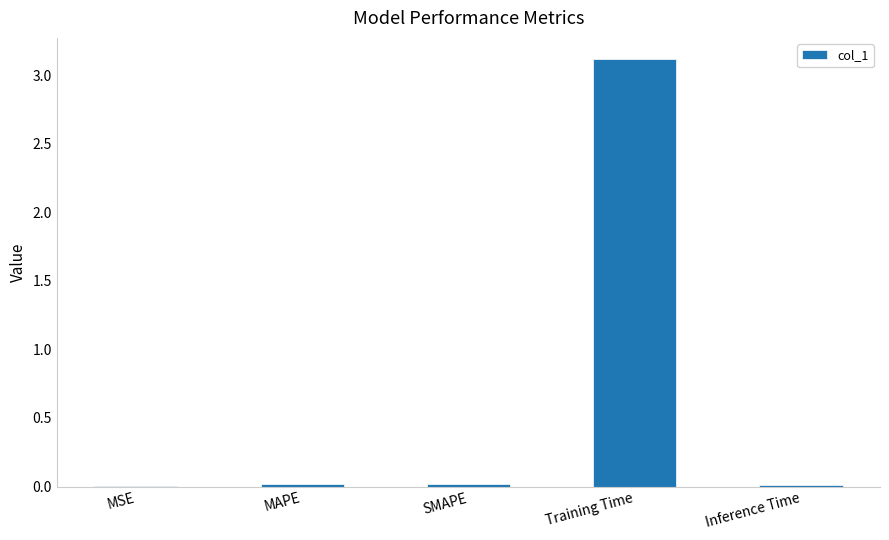

Which category has the highest value across all series?

Training Time